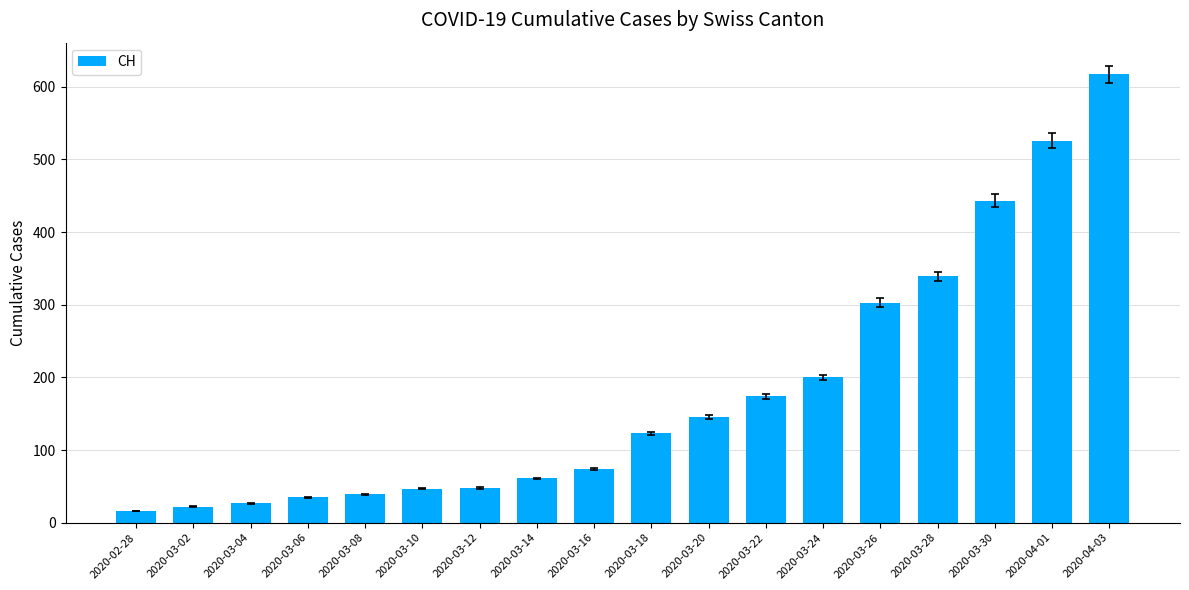

The chart shows a value of 138 at 2020-04-03. True or false?

False